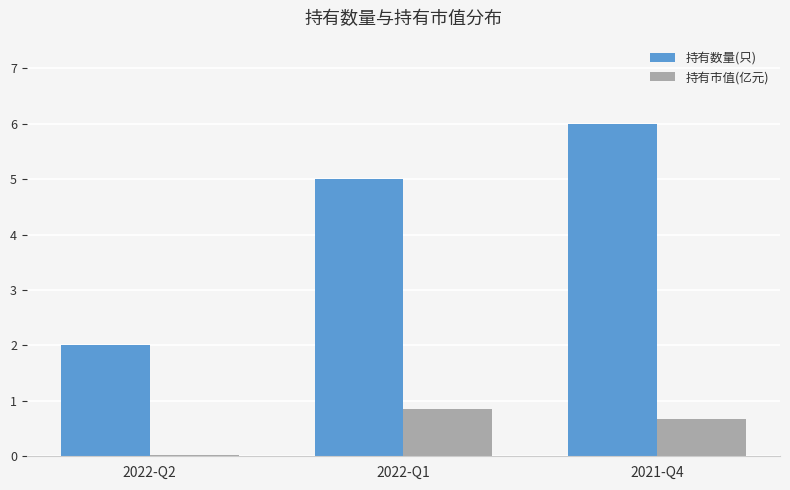

What is the greatest value displayed?

6.0